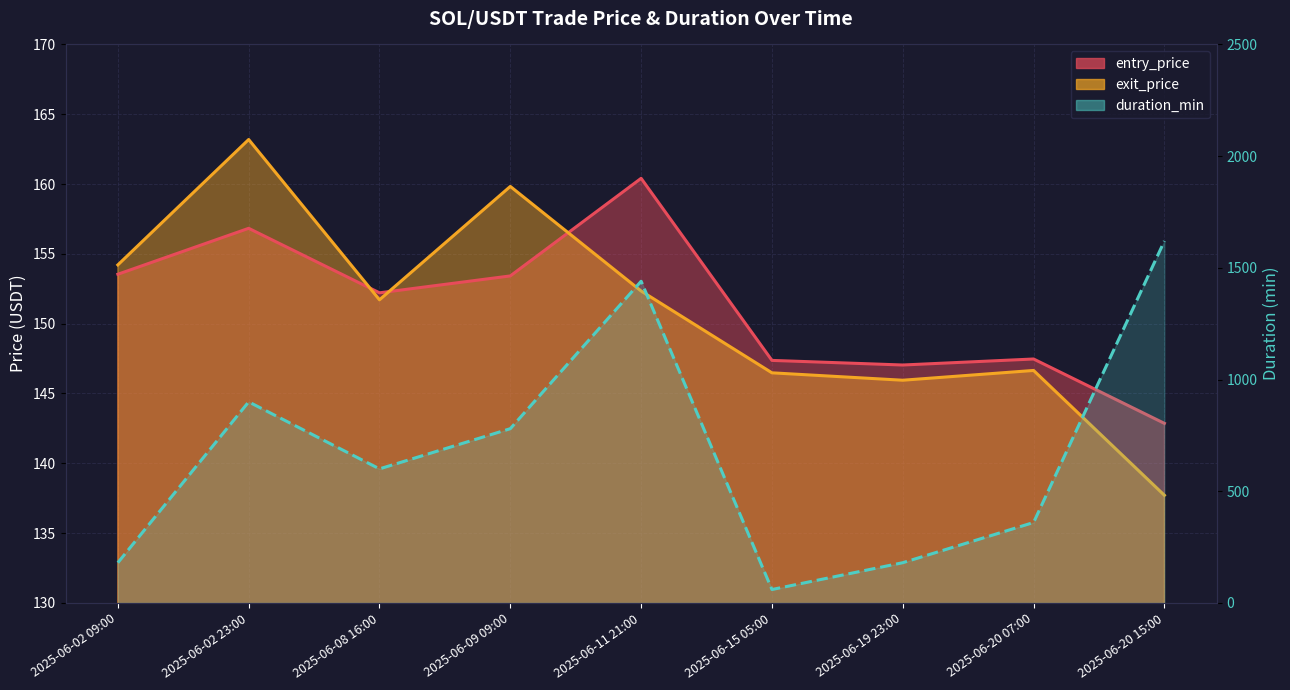

Is it true that duration_min equals 180.0 at 2025-06-02 09:00?

True